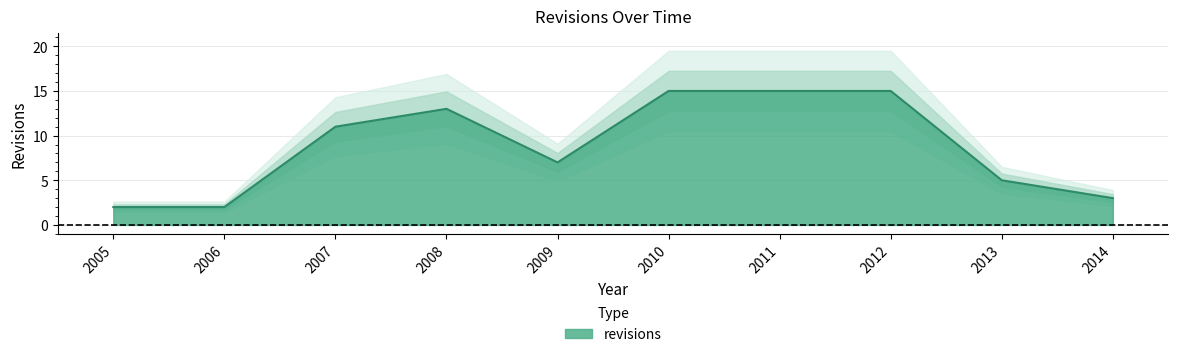

Where does the data first go above 11?

2008